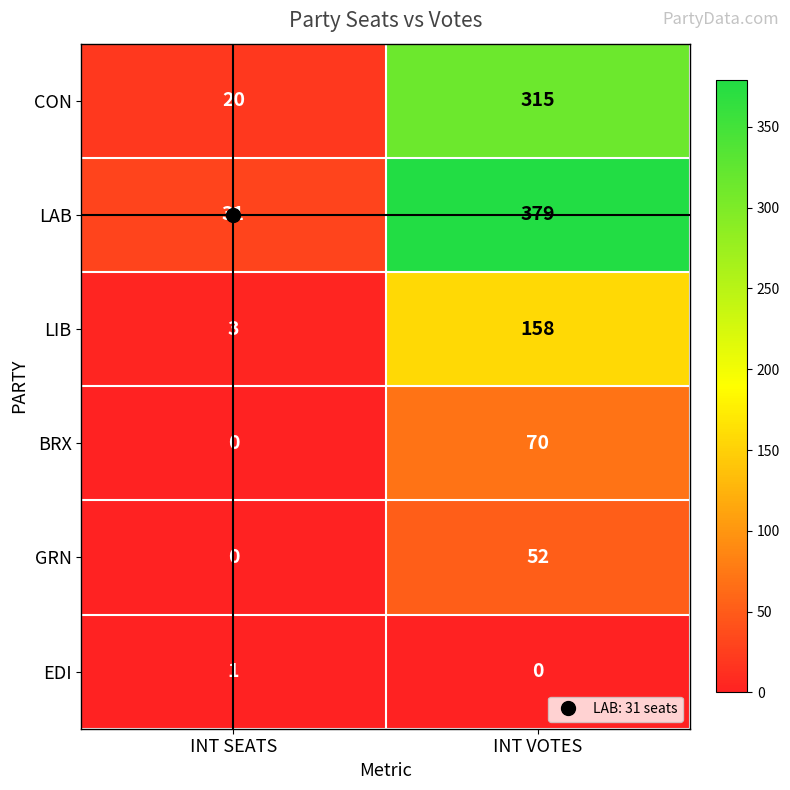

What is the sum of all LIB values?

161